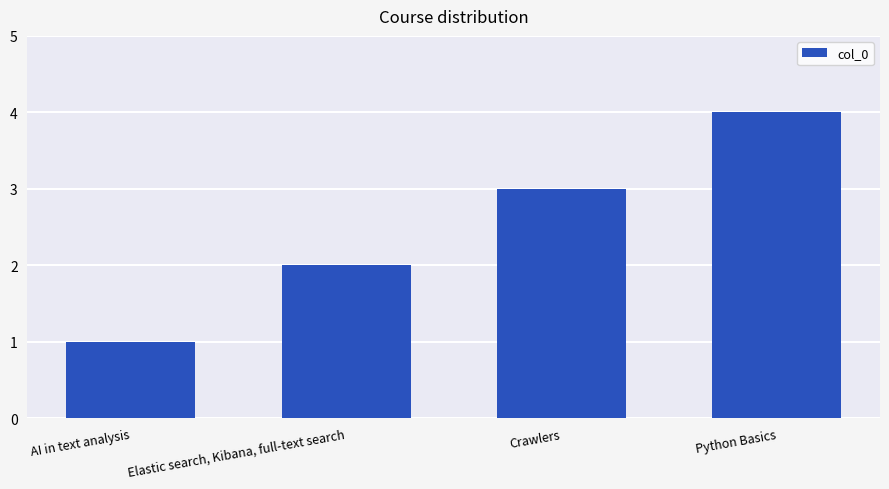

The value at Crawlers is 2. True or false?

False